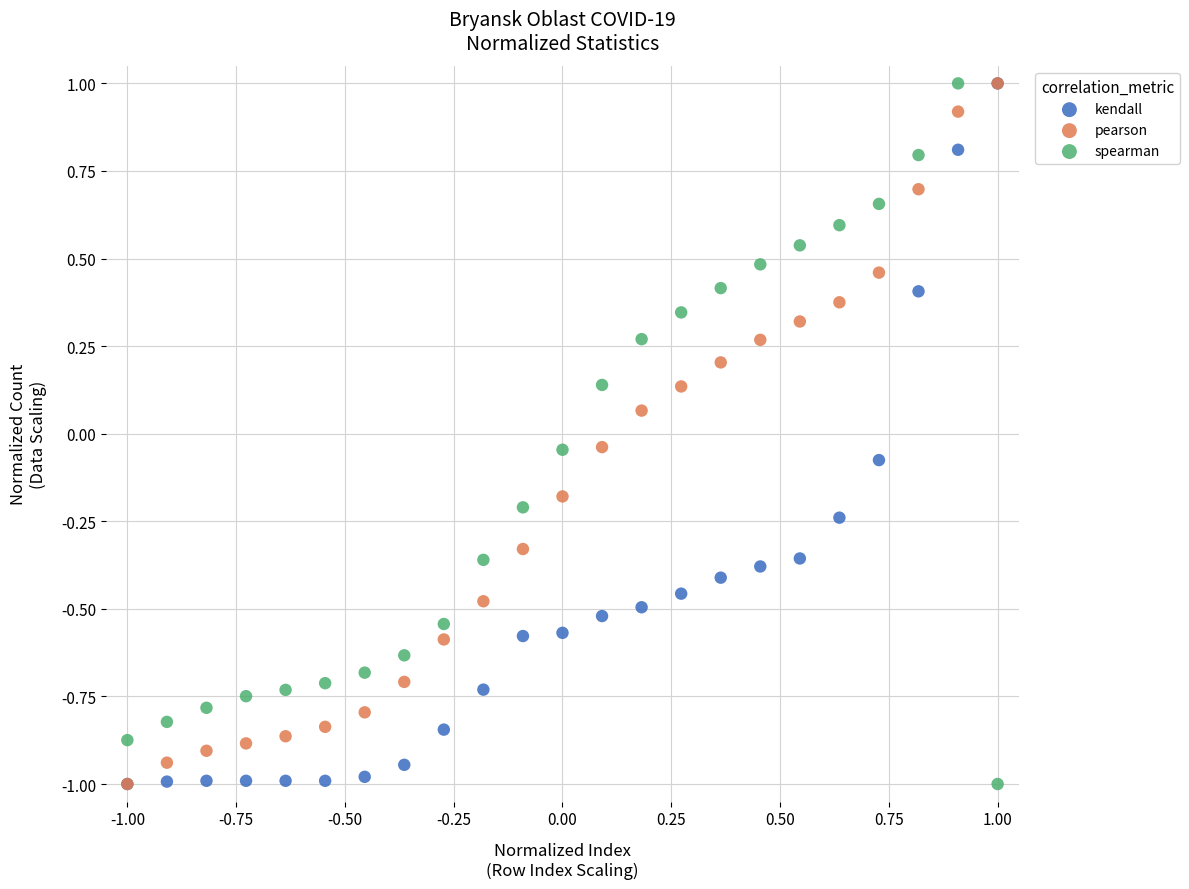

What are all the series names shown in the legend?

kendall, pearson, spearman